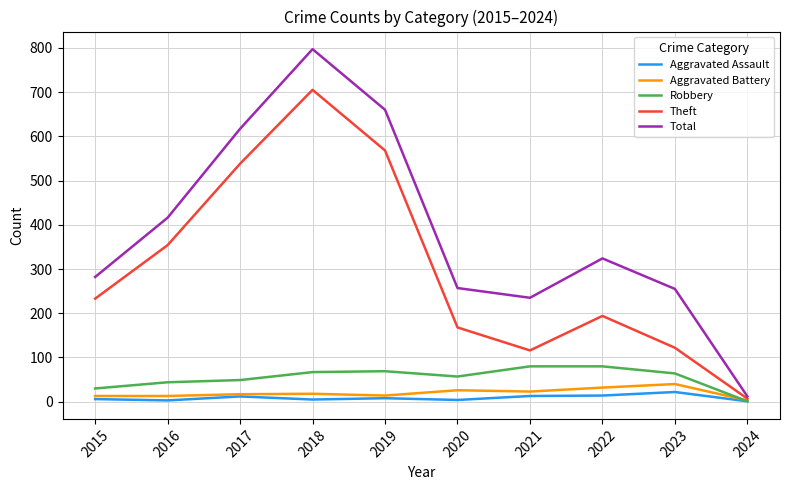

Which series has the widest spread of values?

Total